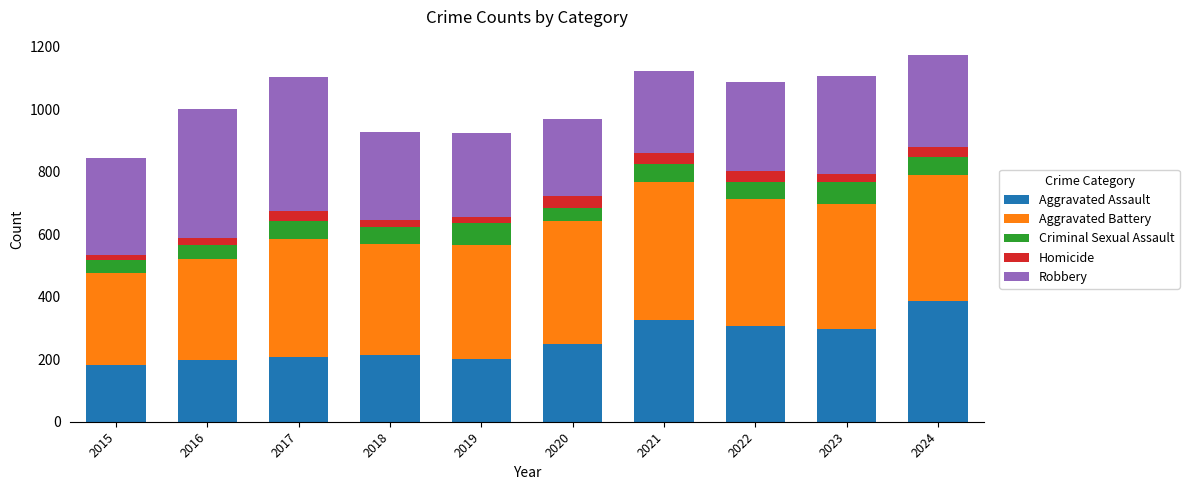

What is the total value across all series at 2020?

969